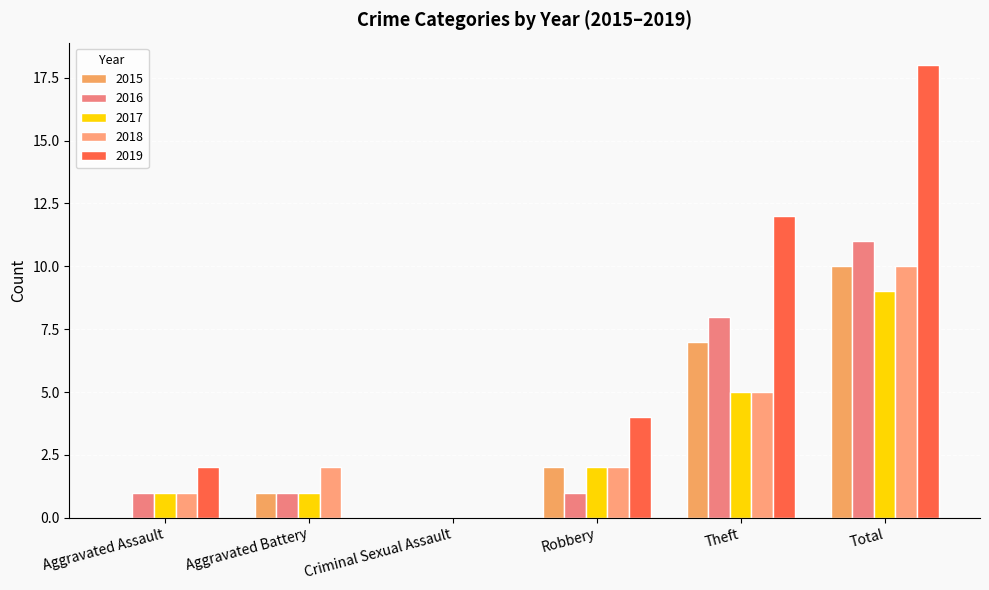

Are the bars horizontal?

No